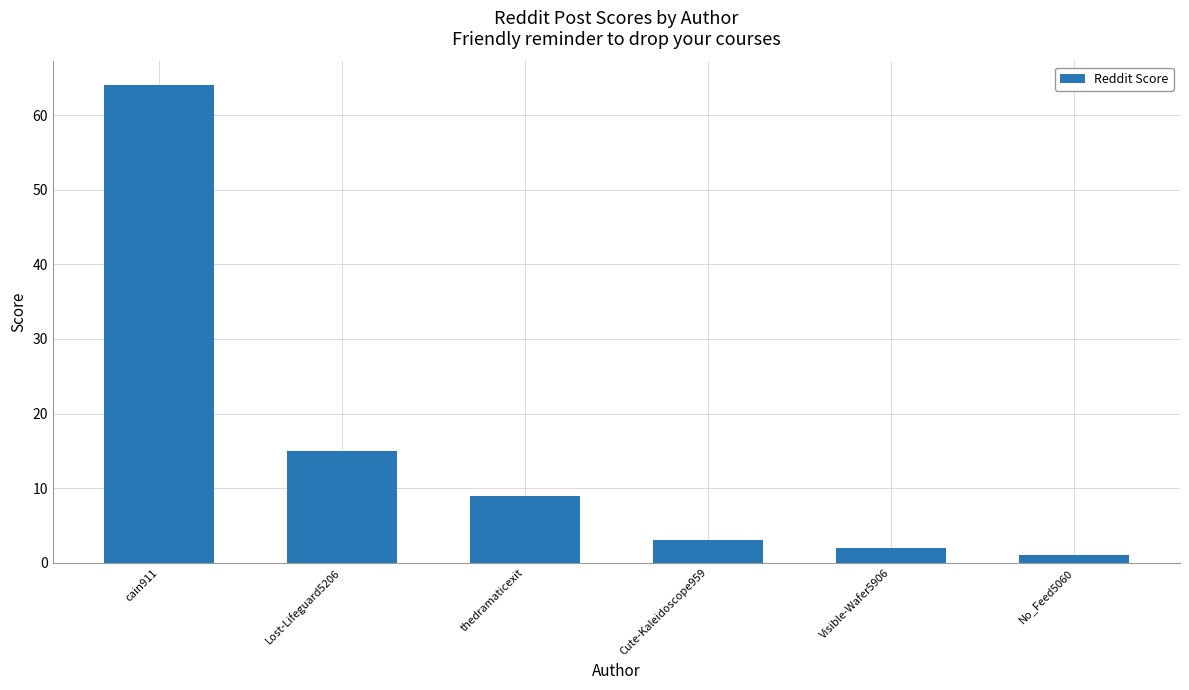

List the labels in order of value, largest first.

cain911, Lost-Lifeguard5206, thedramaticexit, Cute-Kaleidoscope959, Visible-Wafer5906, No_Feed5060